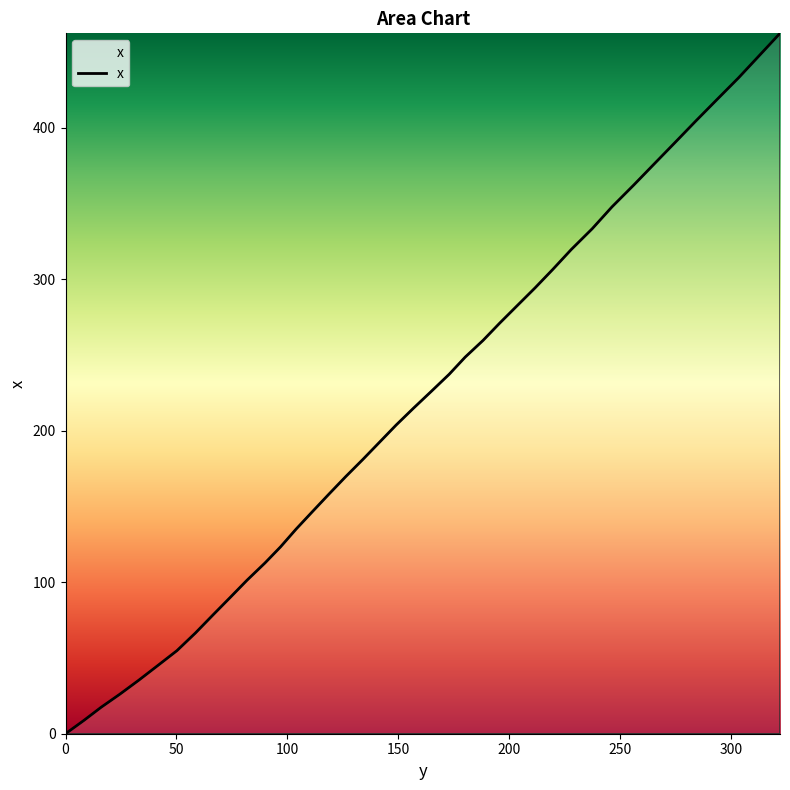

How many lines are shown in the chart?

1